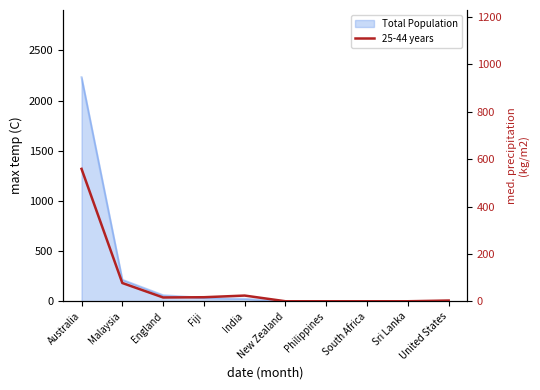

How many positive values are there?

6